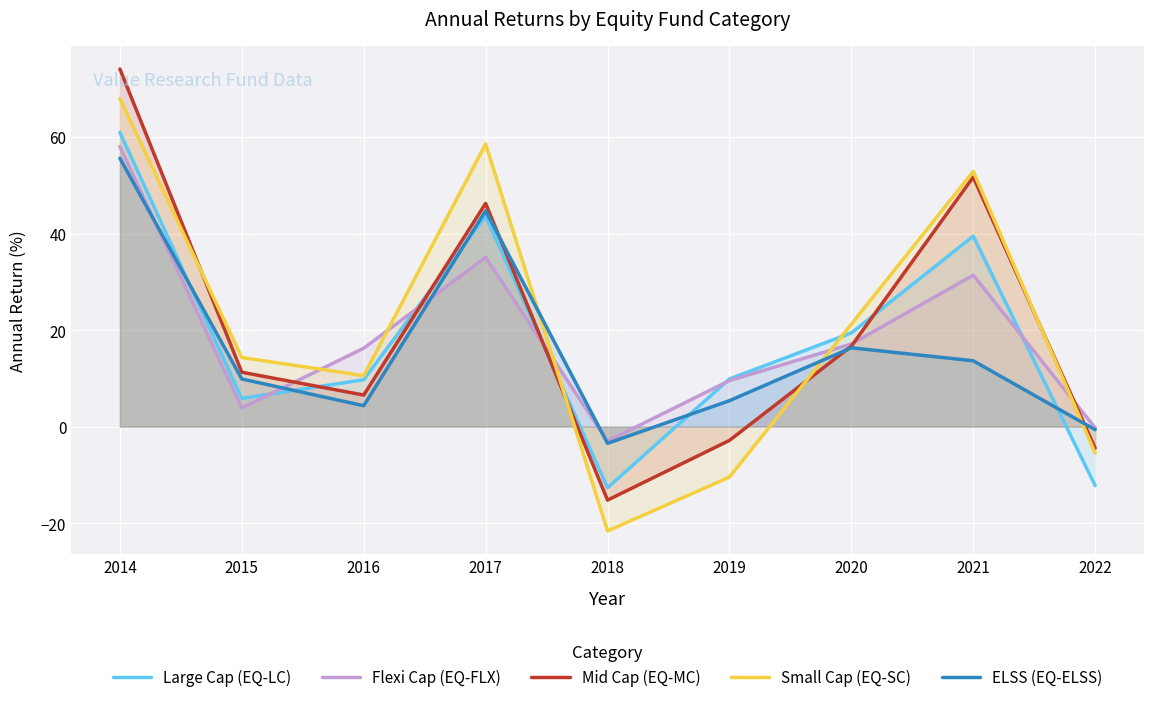

Which series changed the most between 2014 and 2015?

Mid Cap (EQ-MC)